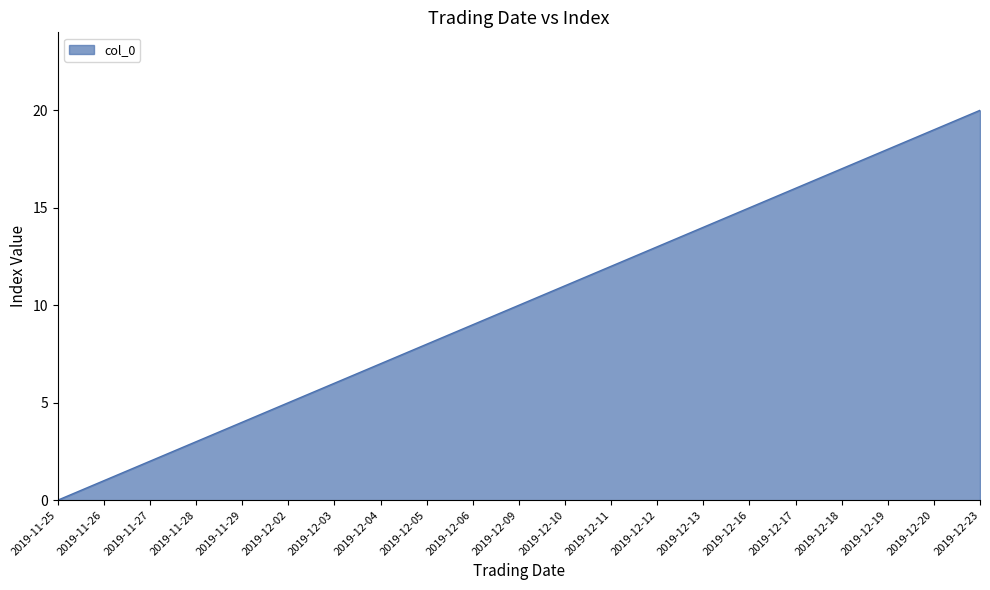

What position from the left is 2019-12-17?

17